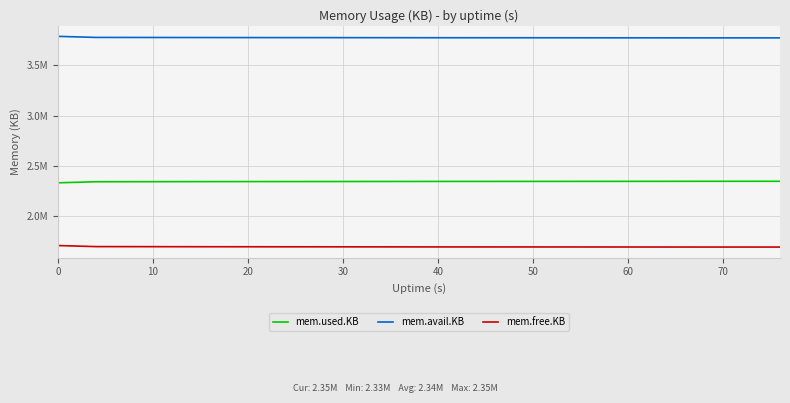

Where is mem.used.KB nearest to the value 2339106?

10